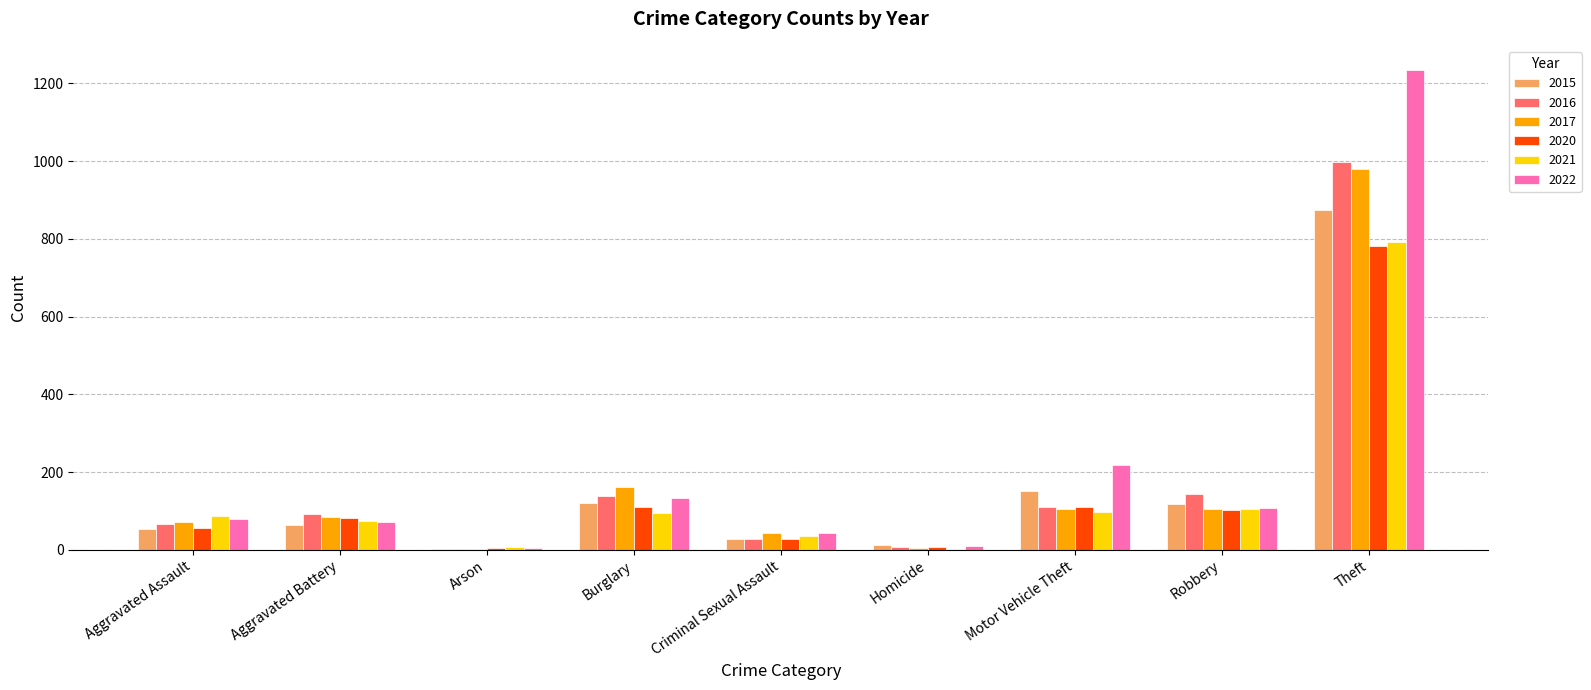

Is the value of 2022 at Criminal Sexual Assault greater than the value of 2021 at Aggravated Assault?

No